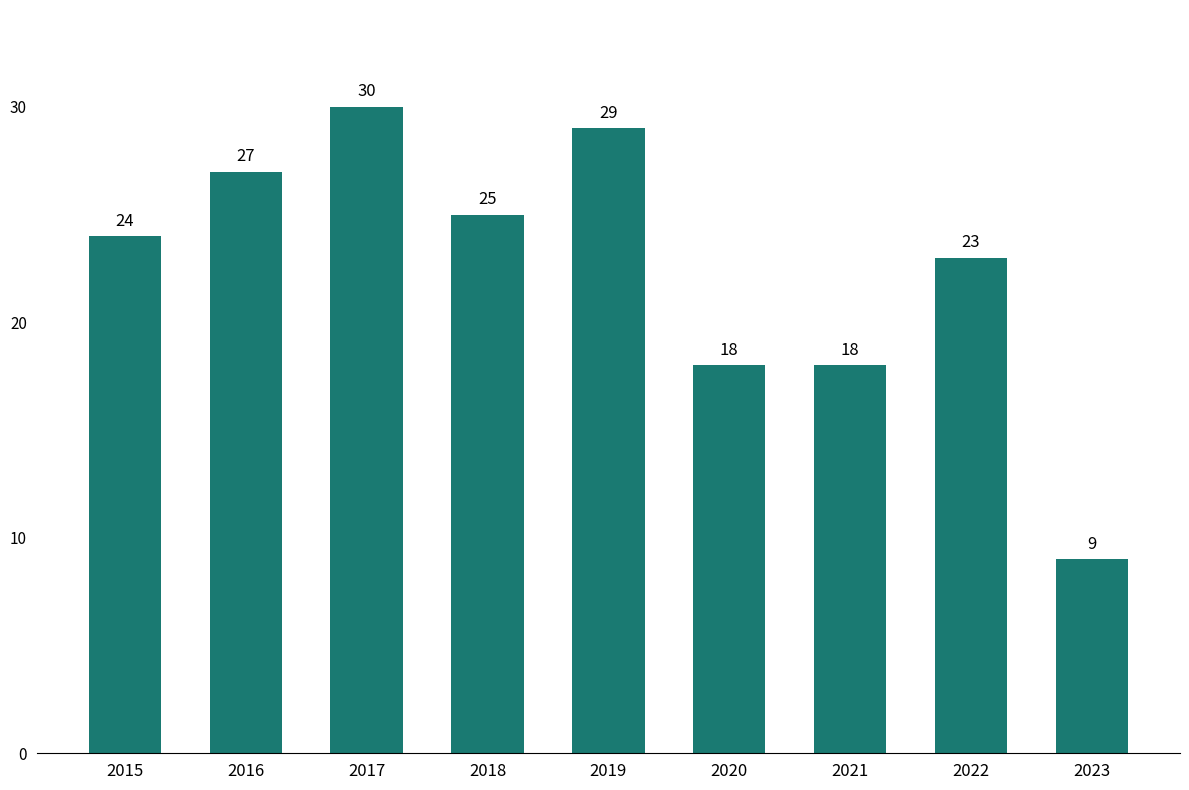

Which category has the lowest value across all series?

2023